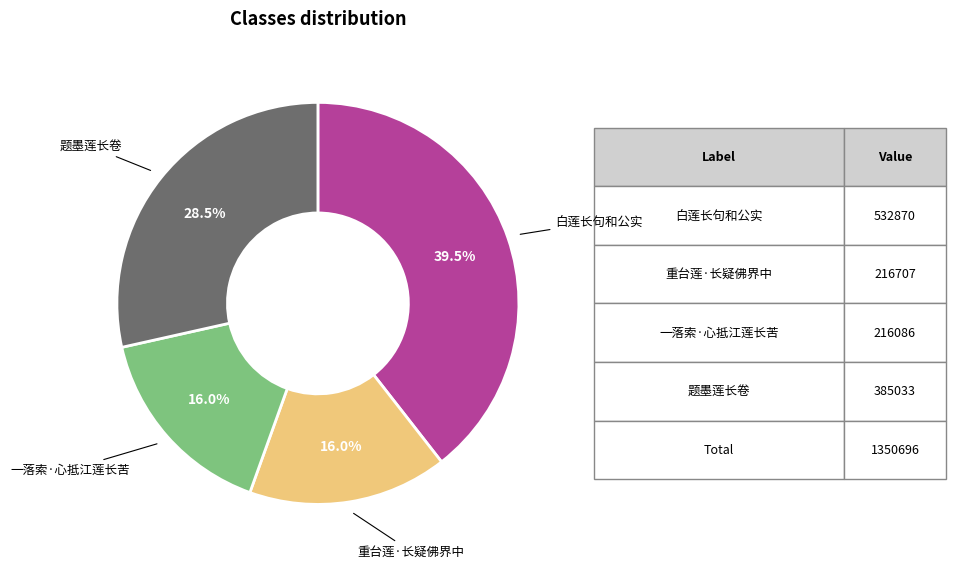

Which has a higher value, 白莲长句和公实 or 重台莲·长疑佛界中?

白莲长句和公实